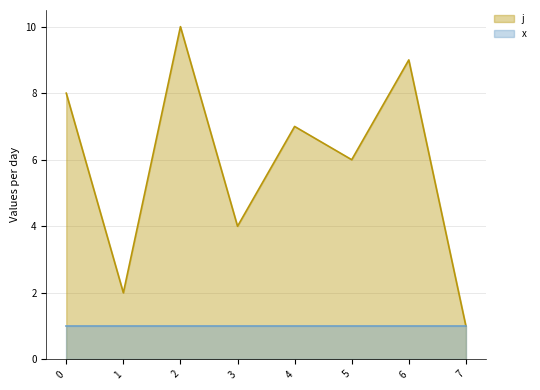

How many values are between 4 and 9?

5